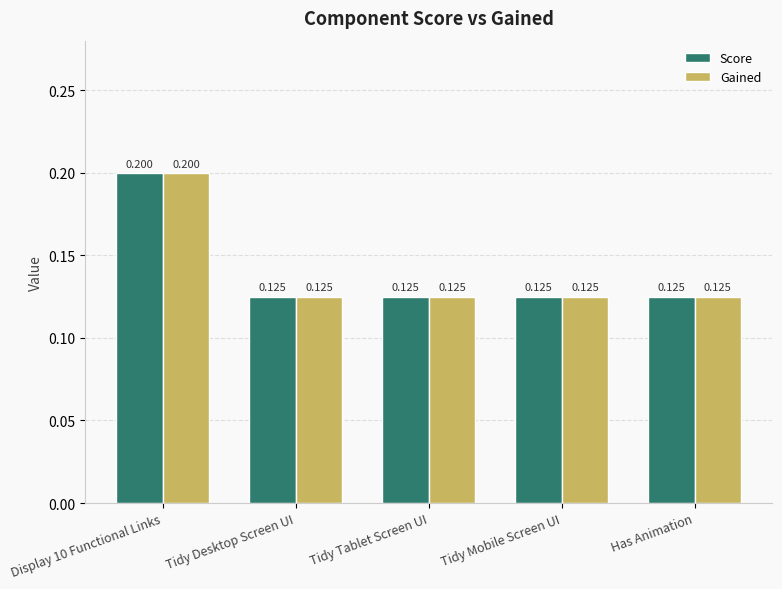

How many bars are there in total?

10